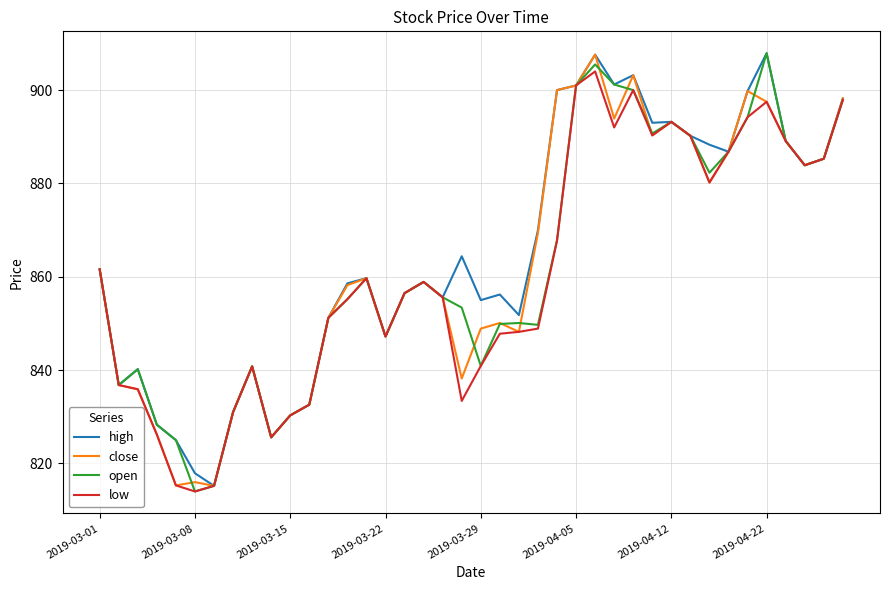

What is the highest value of the high series?

907.9